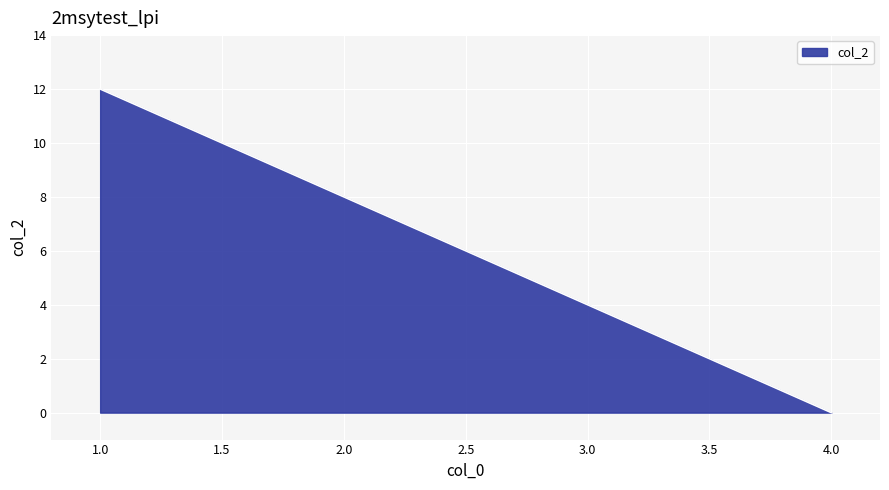

At which label does the data first exceed 8?

1.0